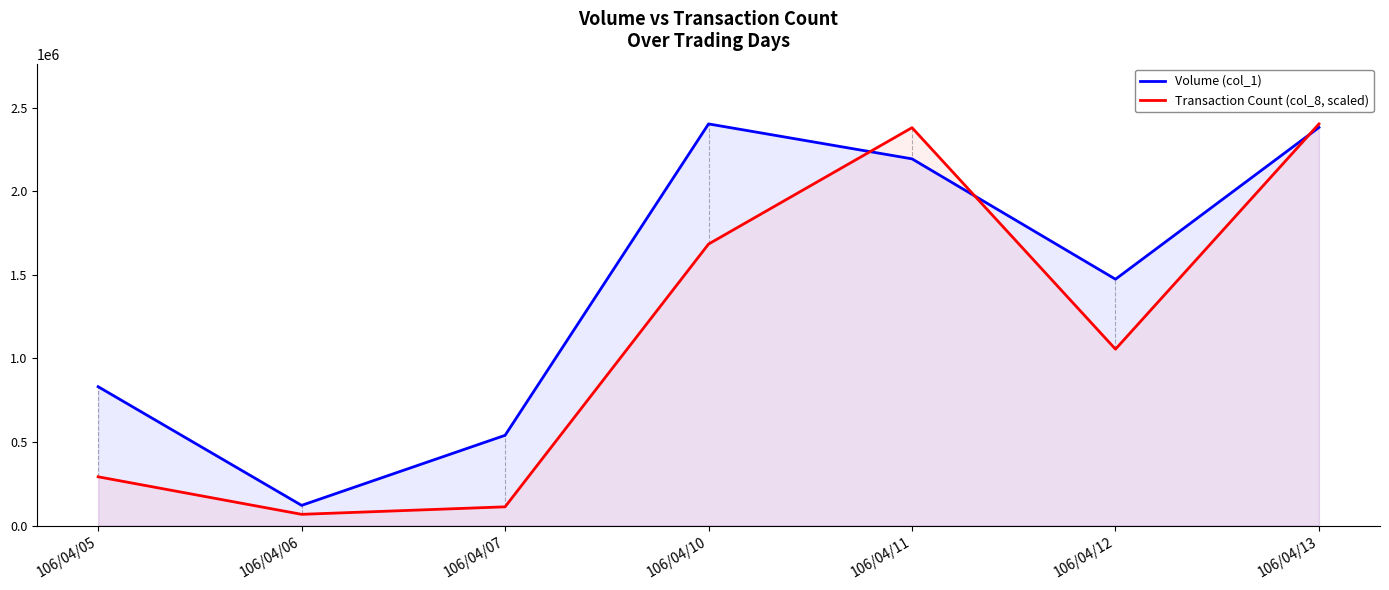

How many lines are shown in the chart?

2